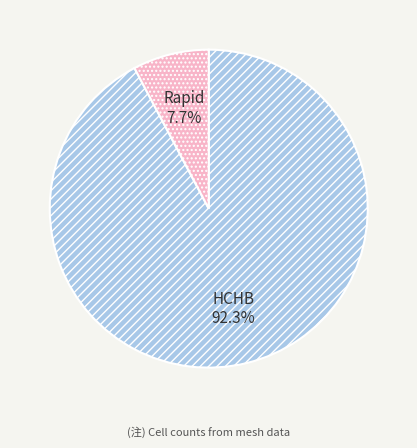

What is the total percentage of HCHB and Rapid?

100.0%